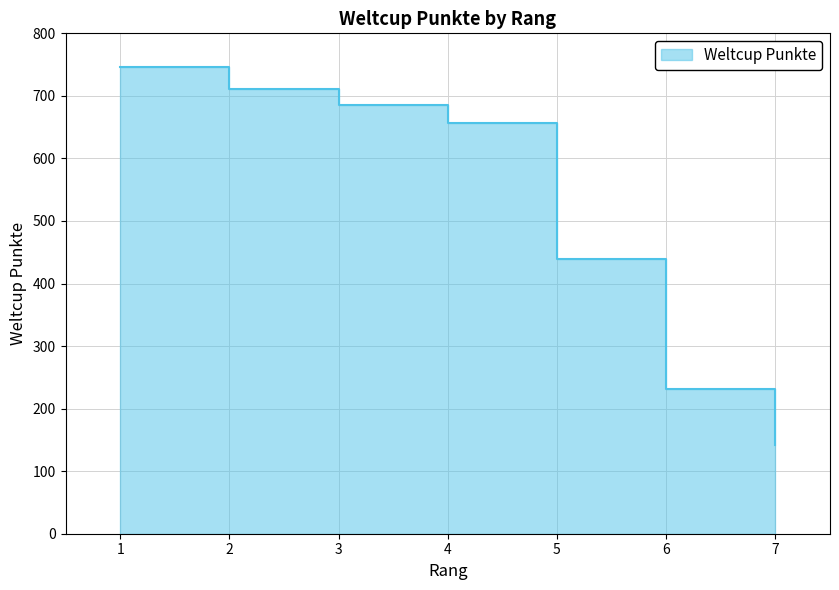

Read the value at 7, to the nearest 50.

150